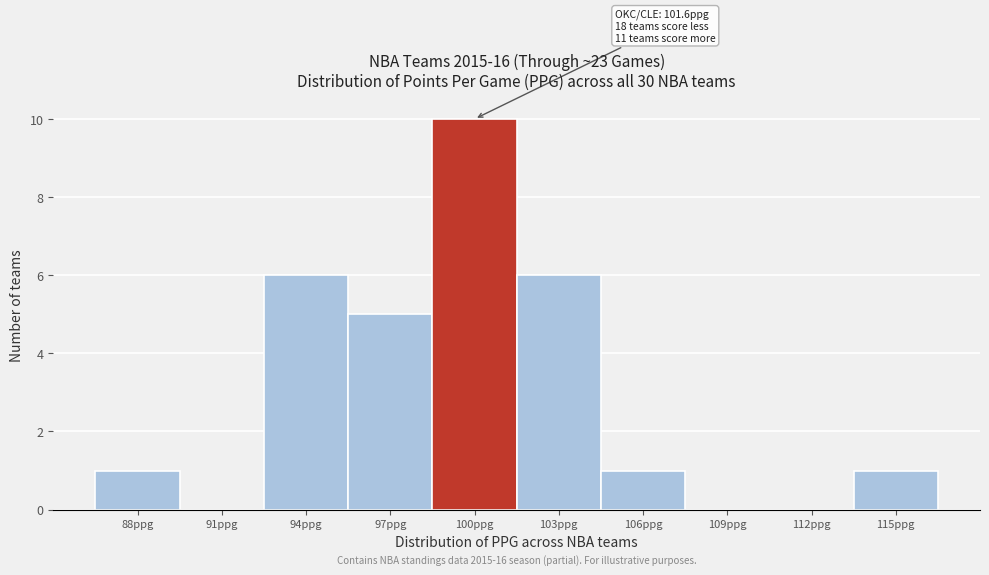

Reading right to left, list all the values displayed in this chart.

115ppg=1	112ppg=0	109ppg=0	106ppg=1	103ppg=6	100ppg=10	97ppg=5	94ppg=6	91ppg=0	88ppg=1